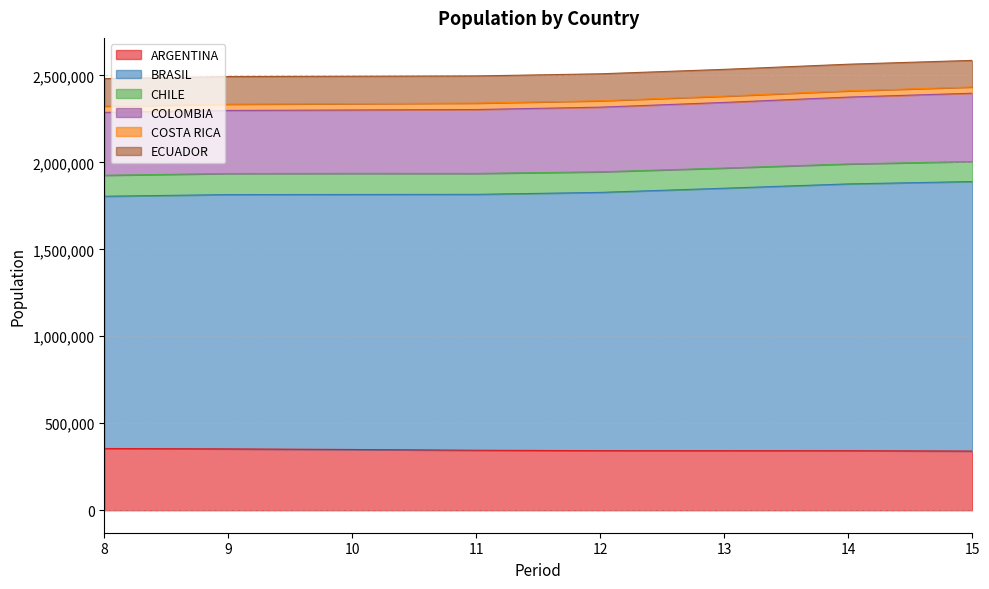

What is the lowest value of the ARGENTINA series?

340182